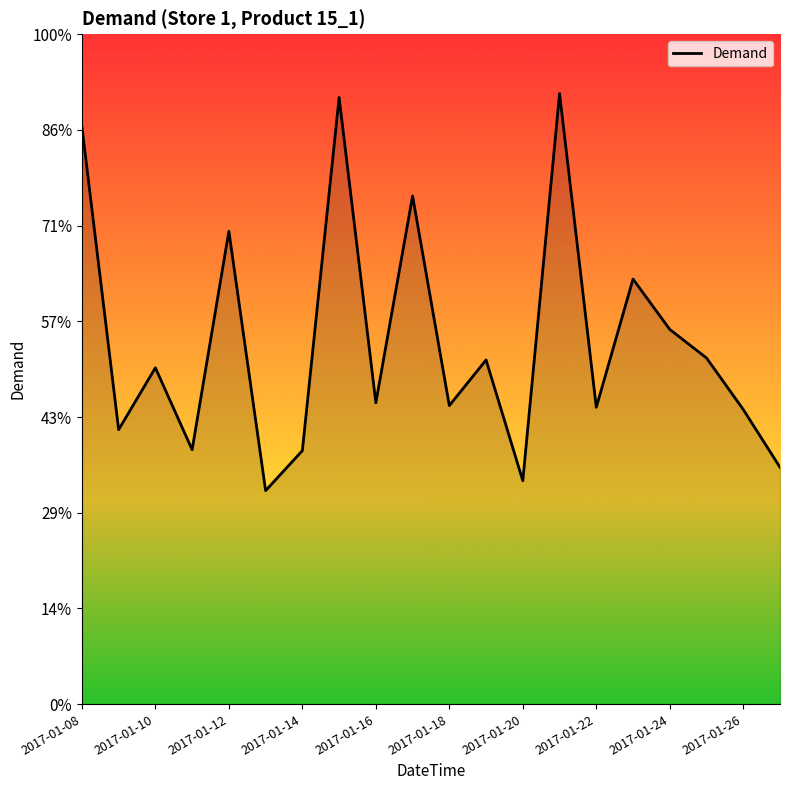

Does the chart have visible grid lines?

No